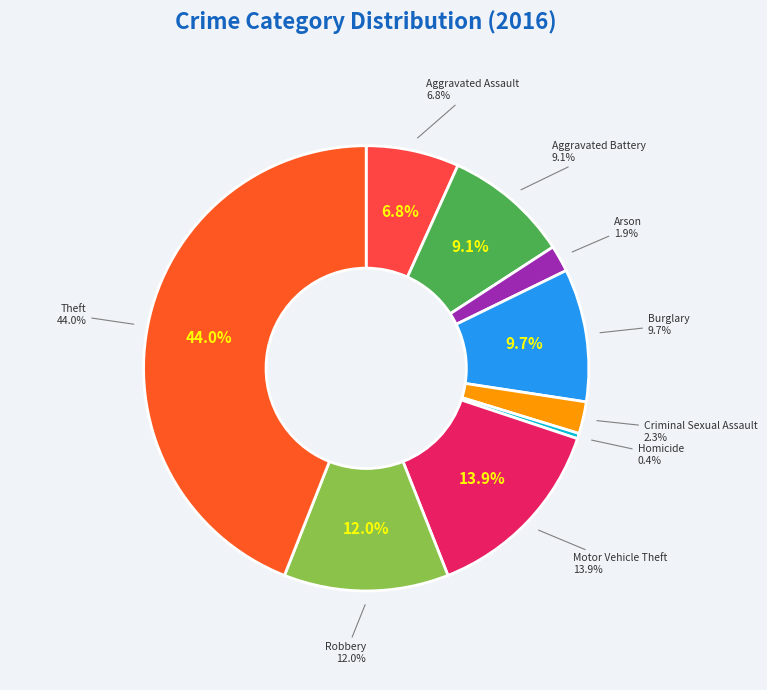

Which category has the smallest portion of the pie?

Homicide